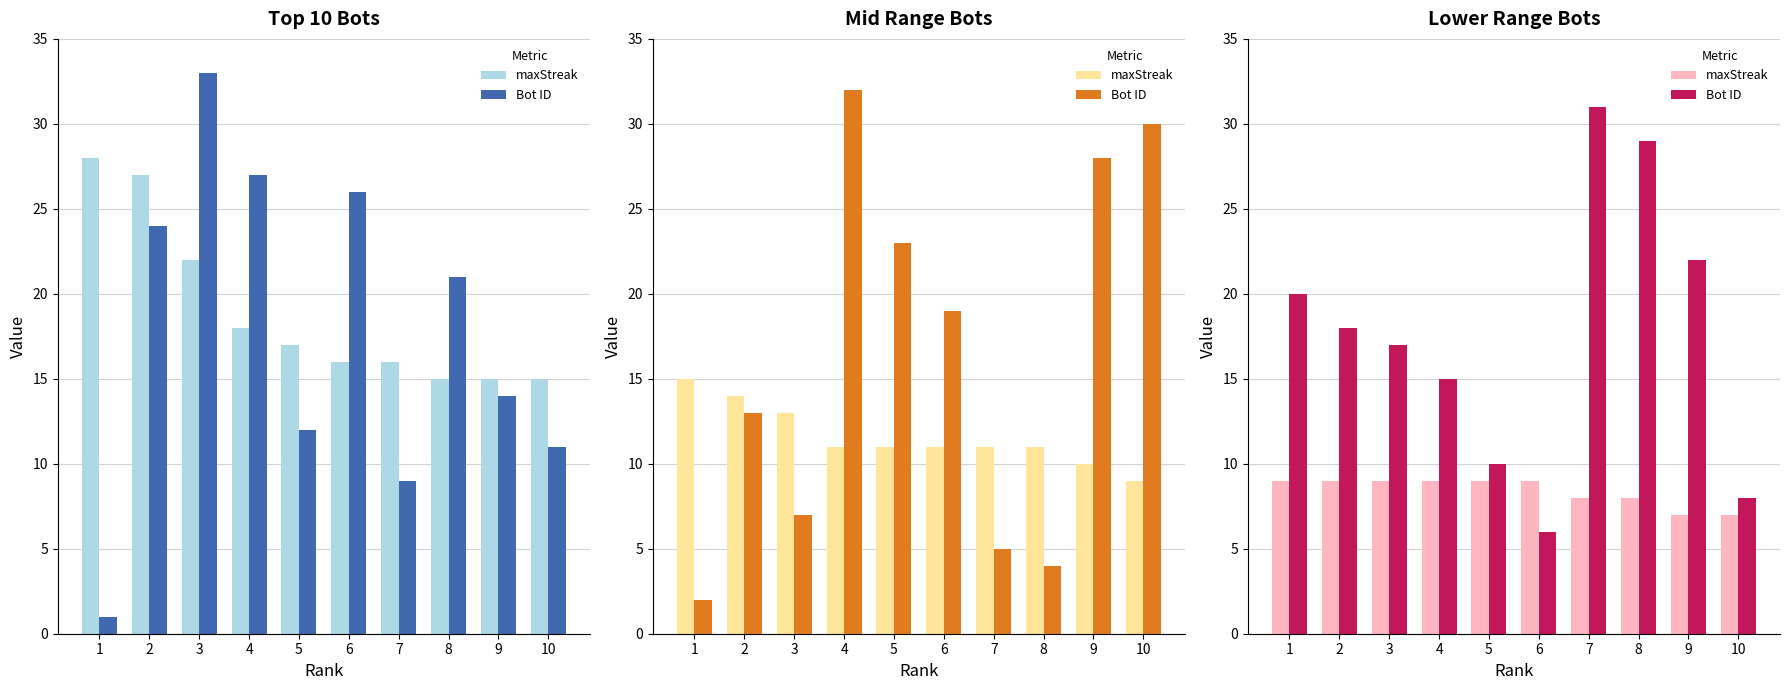

List the series in order of their peak value, lowest first.

maxStreak, Bot ID